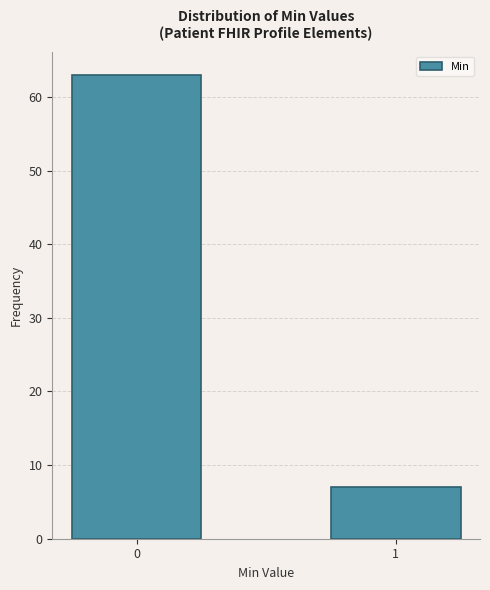

Reading left to right, transcribe all the data shown in this chart.

63	7